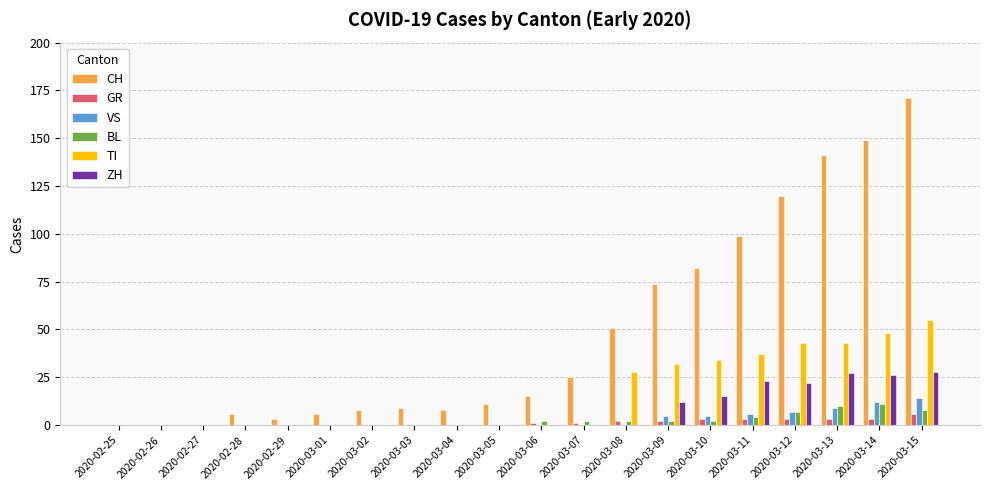

What is the difference between the VS values at 2020-02-27 and 2020-03-10?

5